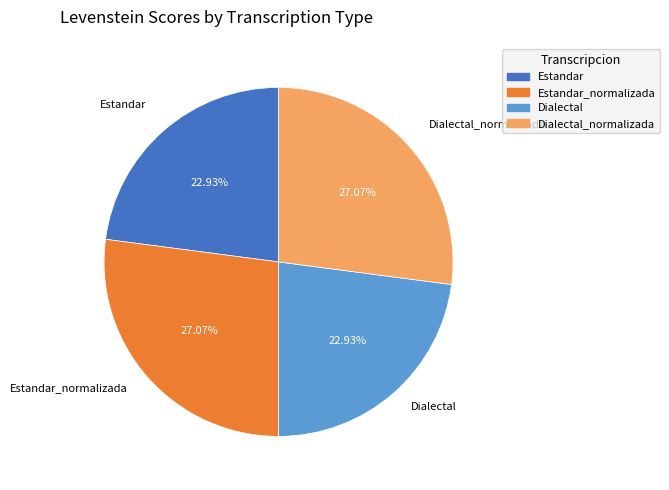

Combined, what portion of the pie is Estandar and Dialectal?

45.9%